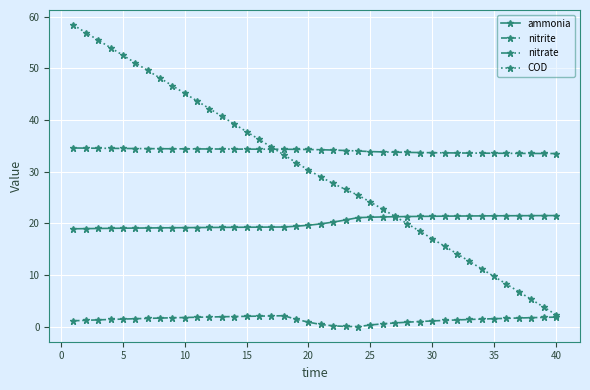

Which series has the largest total across all categories?

nitrate